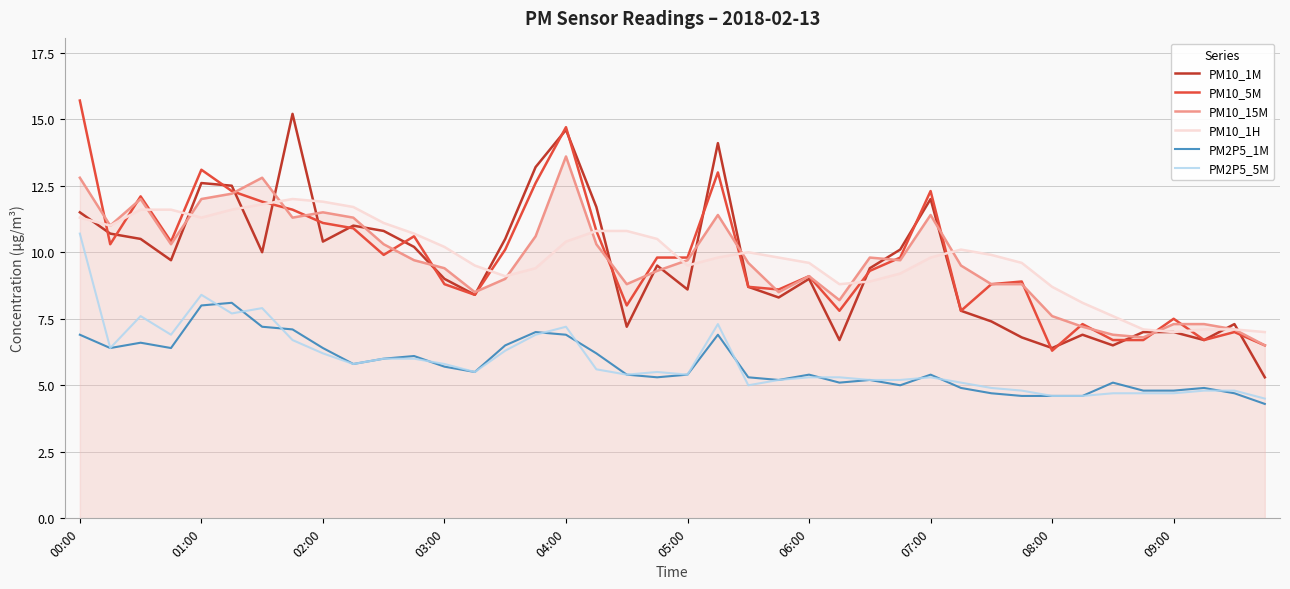

Does the chart display data point markers on the line(s)?

No